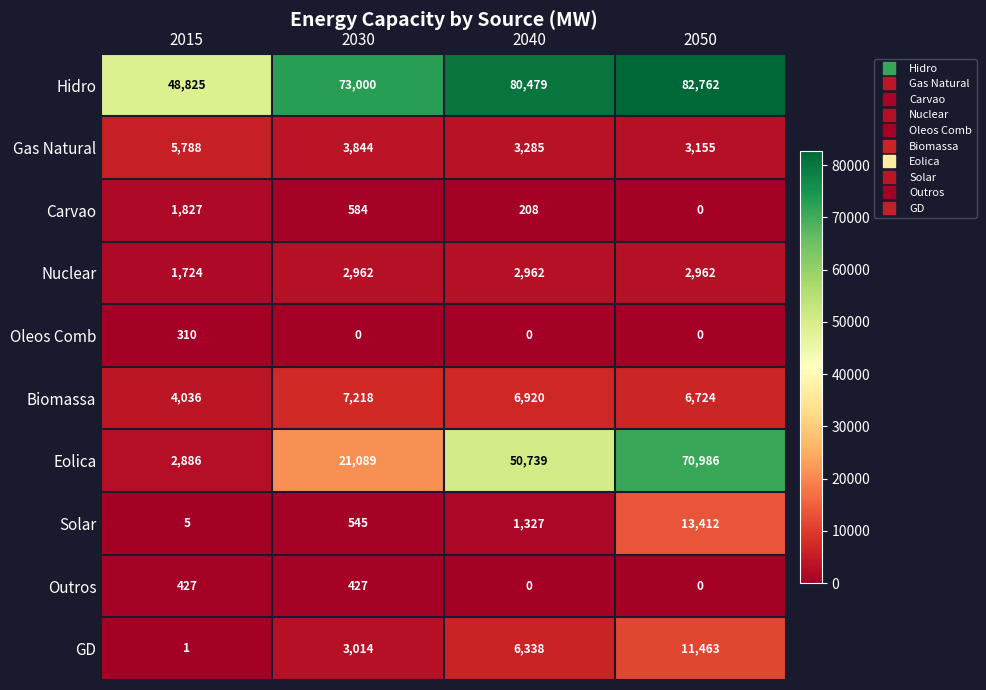

What is the sum of all Hidro values?

285066